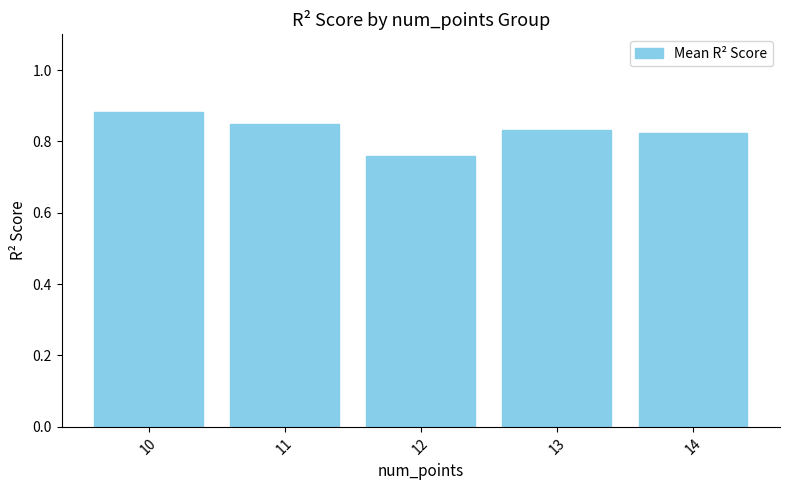

At which category does the chart reach its minimum across all series?

12